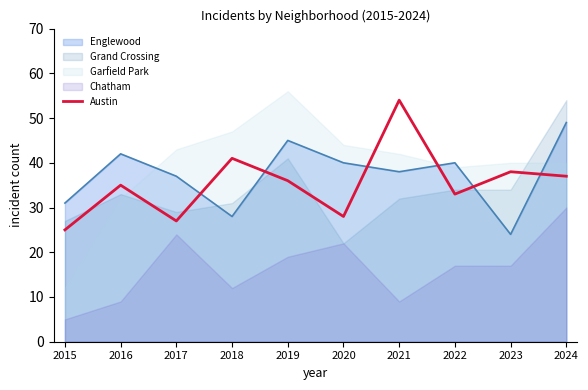

Reading left to right, what are all the values shown in this chart?

2015=25	2016=35	2017=27	2018=41	2019=36	2020=28	2021=54	2022=33	2023=38	2024=37